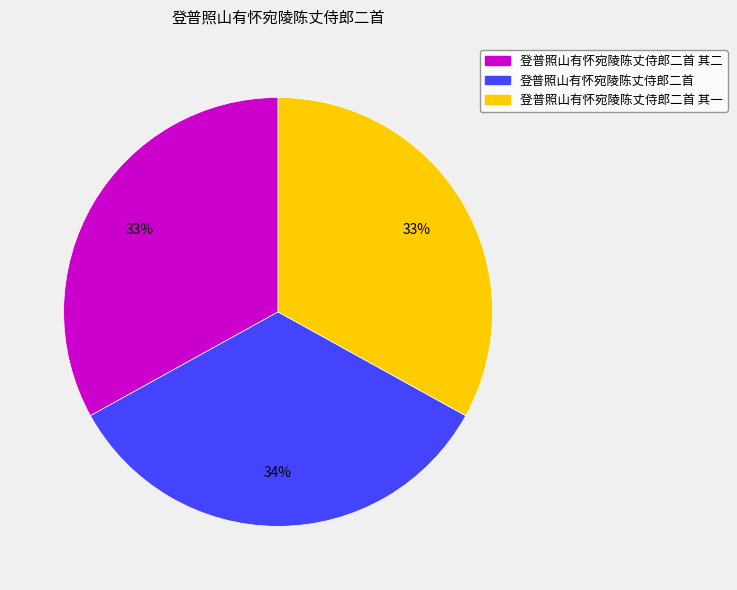

Count the number of slices in the pie.

3